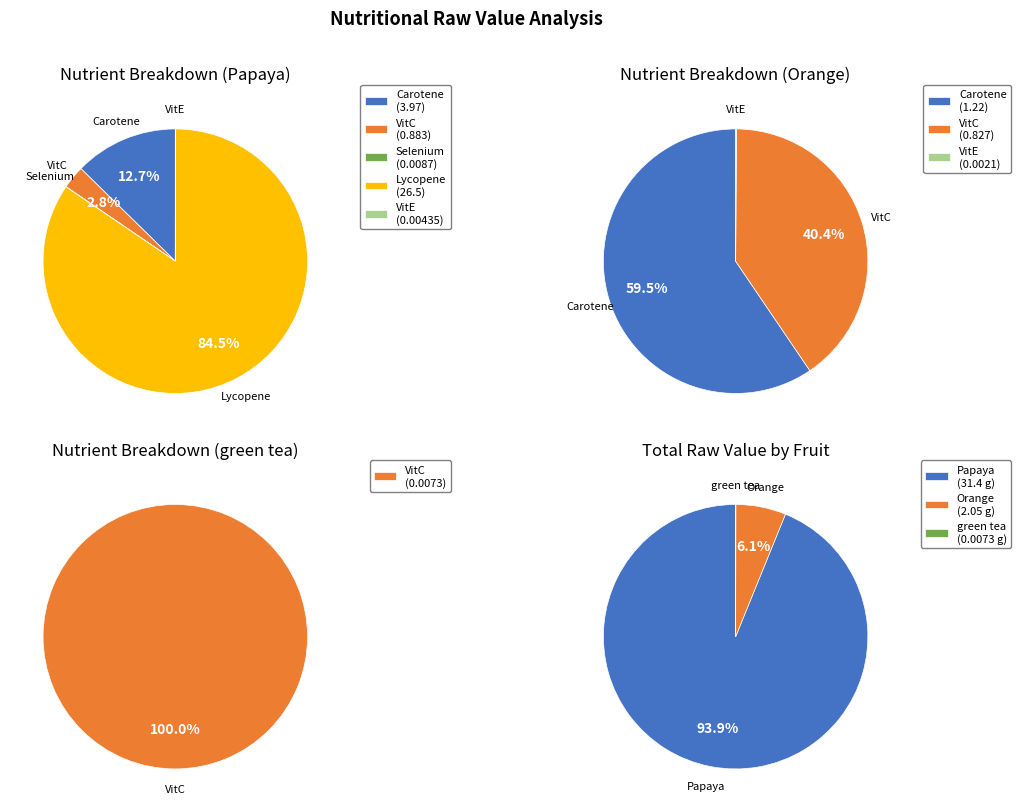

To the nearest percent, what is the difference between the Lycopene and VitC slice percentages?

82%